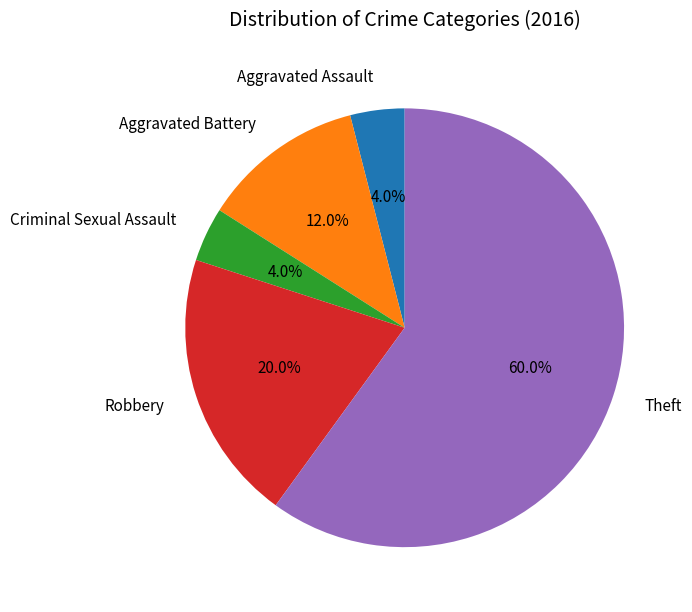

Approximately how many times larger is the value at Theft compared to Aggravated Battery?

5.0